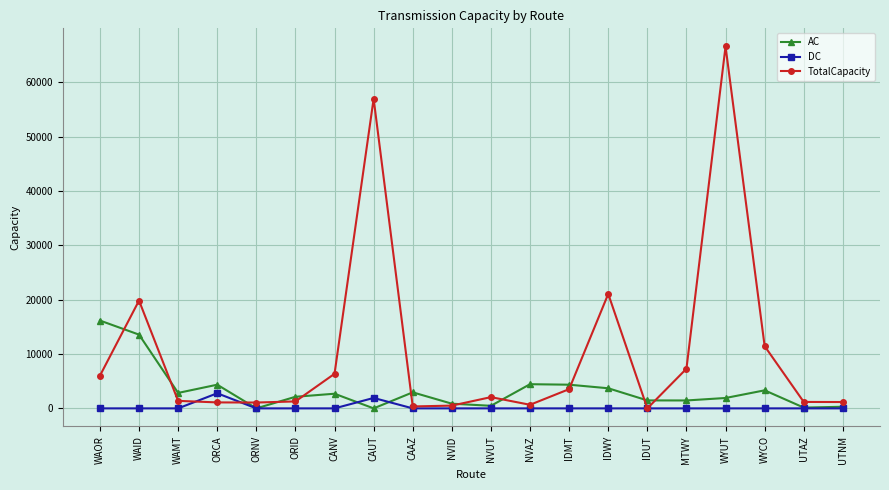

What is the label of the 1st point from the right?

UTNM